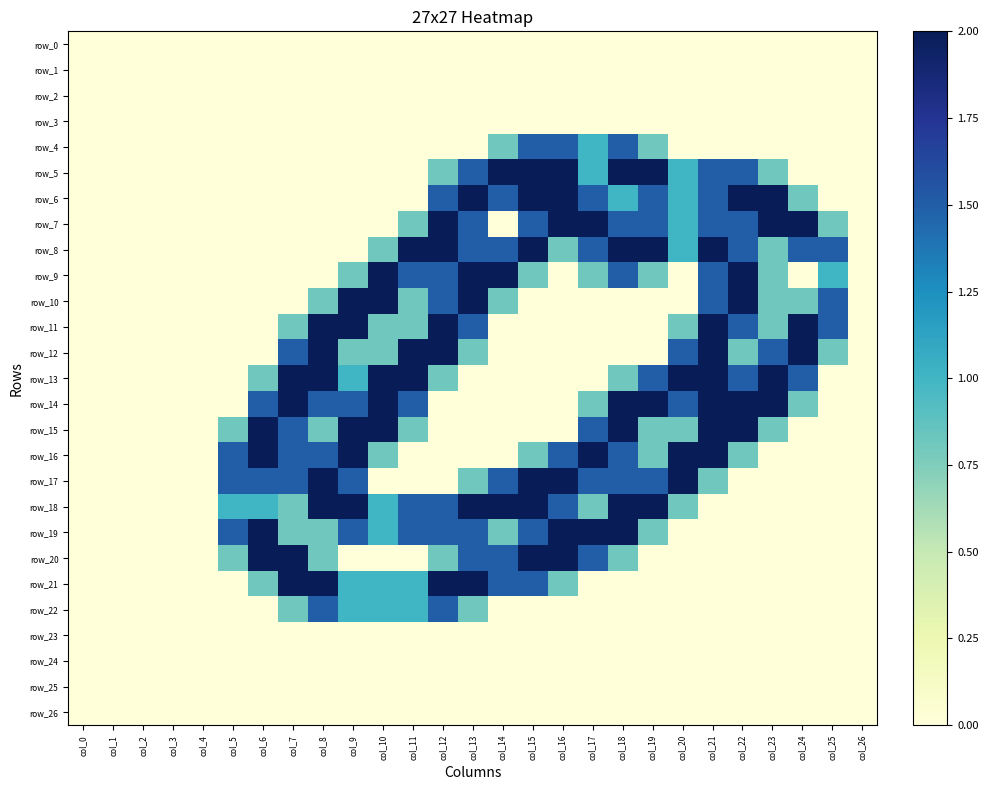

Is the value of row_18 at col_18 greater than the value of row_23 at col_25?

Yes